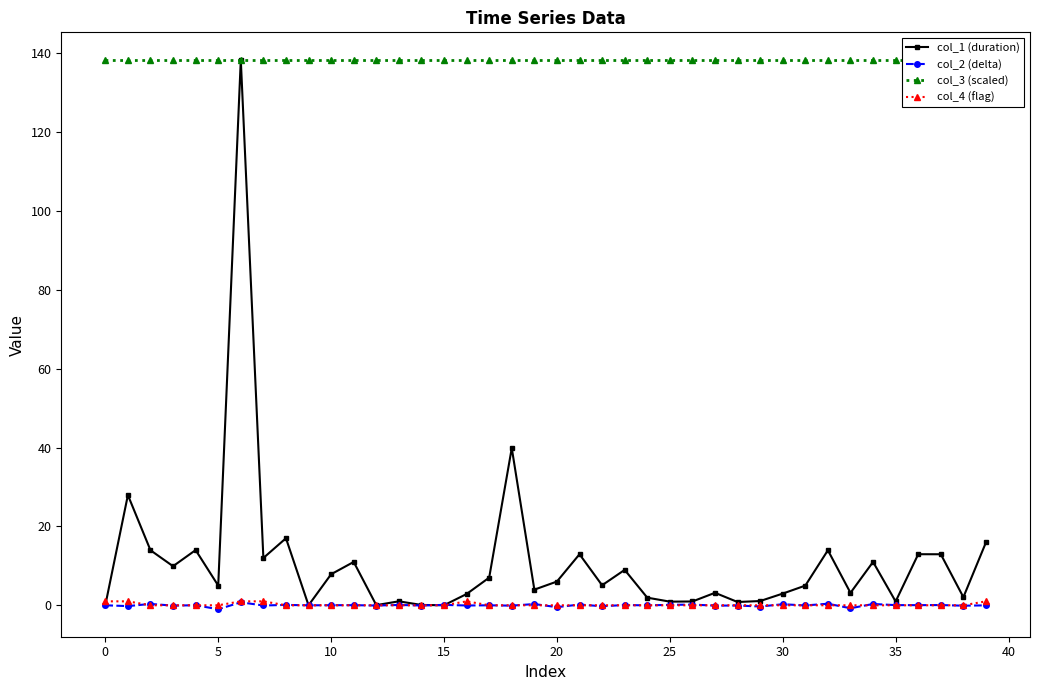

Rank the series by their maximum value, from highest to lowest.

col_1 (duration), col_3 (scaled), col_4 (flag), col_2 (delta)